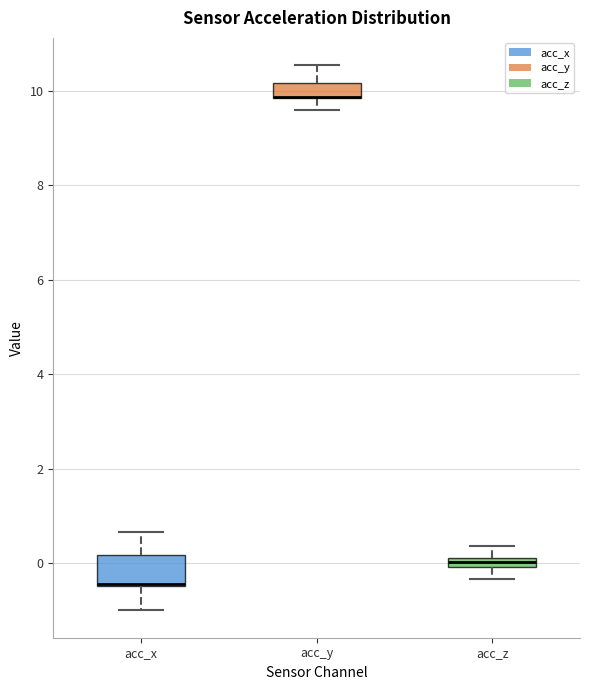

Which box is the tallest, from its lower edge to its upper edge?

acc_x